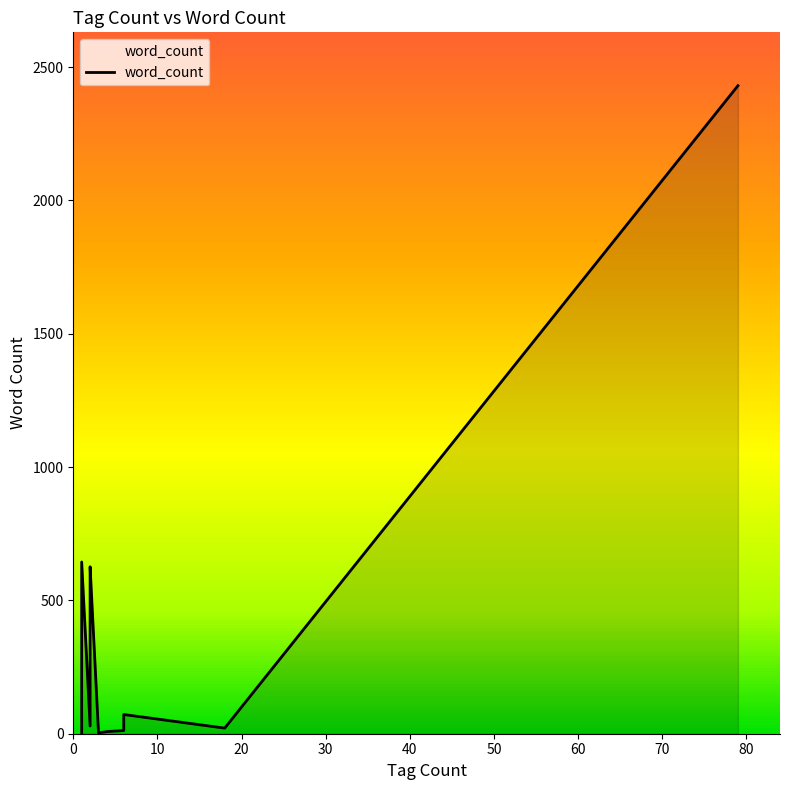

How many data points are less than 12?

10